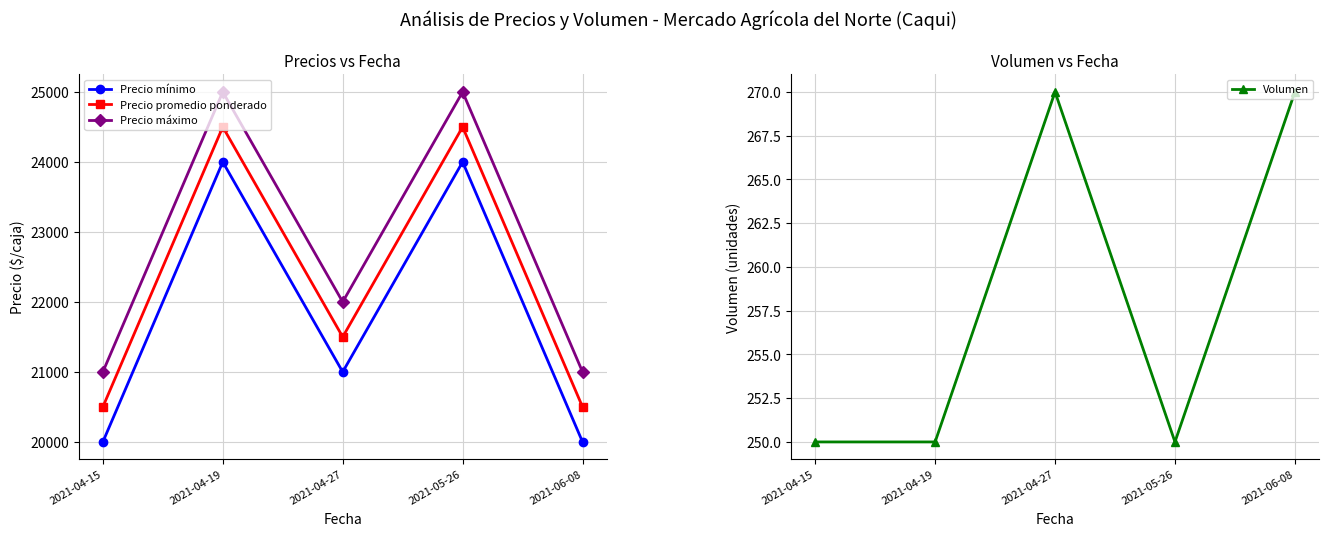

What is the minimum value shown in the chart?

250